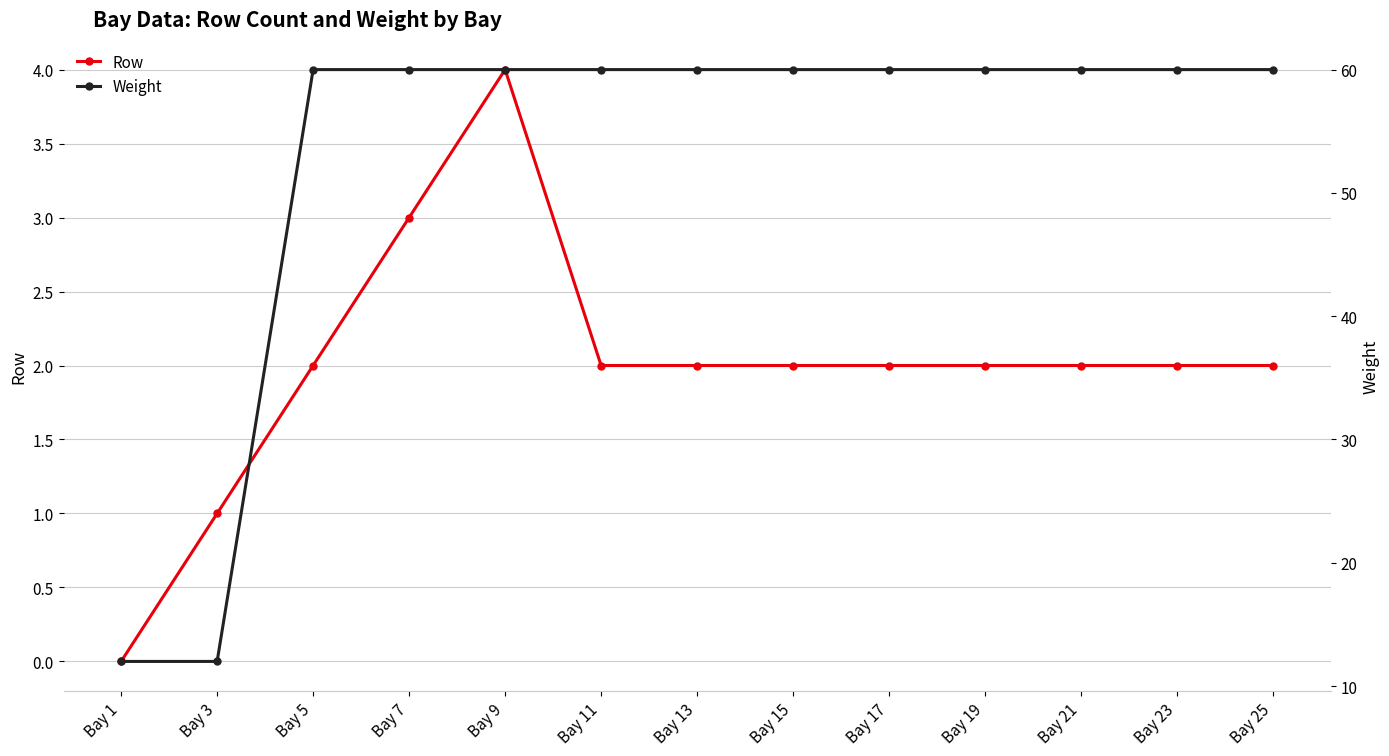

Reading left to right, what are all the values shown in this chart?

Row: Bay 1=0	Bay 3=1	Bay 5=2	Bay 7=3	Bay 9=4	Bay 11=2	Bay 13=2	Bay 15=2	Bay 17=2	Bay 19=2	Bay 21=2	Bay 23=2	Bay 25=2
Weight: Bay 1=12	Bay 3=12	Bay 5=60	Bay 7=60	Bay 9=60	Bay 11=60	Bay 13=60	Bay 15=60	Bay 17=60	Bay 19=60	Bay 21=60	Bay 23=60	Bay 25=60